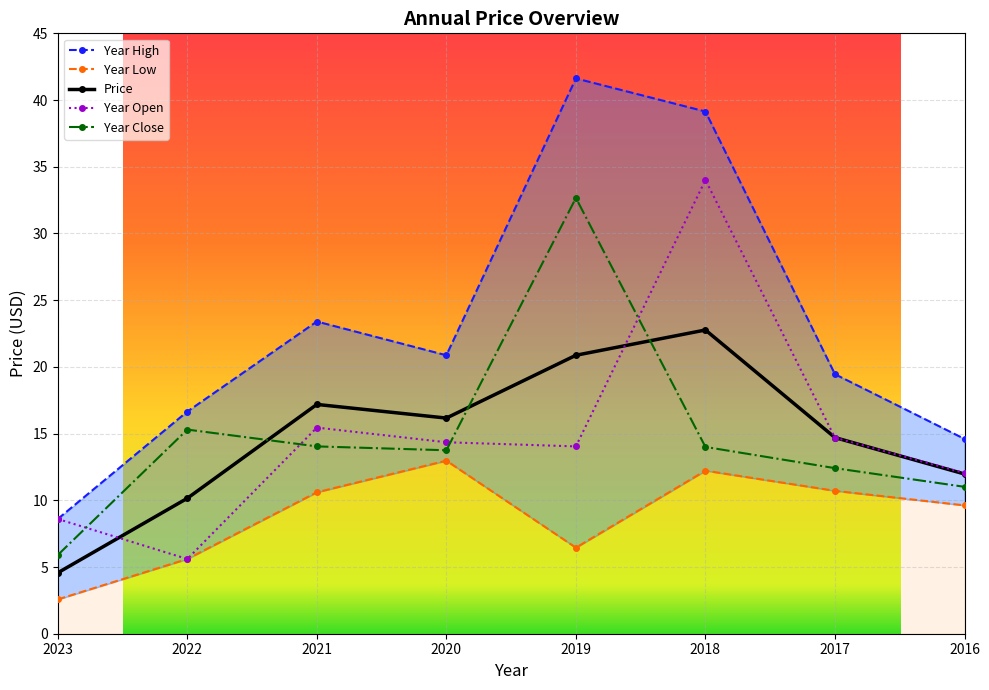

List the series in order of their peak value, lowest first.

year_low, price, year_close, year_open, year_high